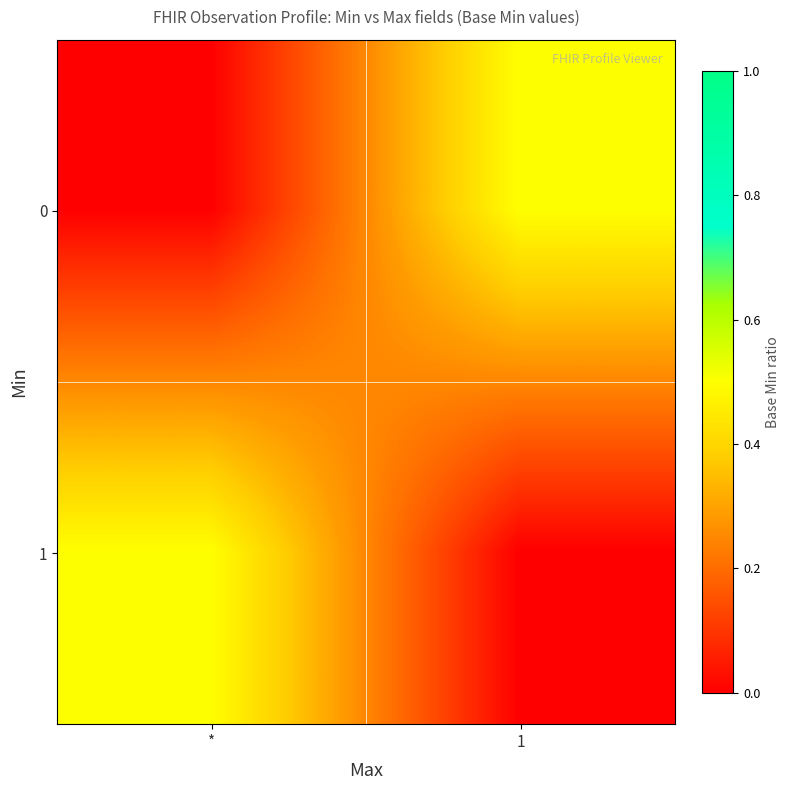

At how many categories does at least one series exceed 0?

2